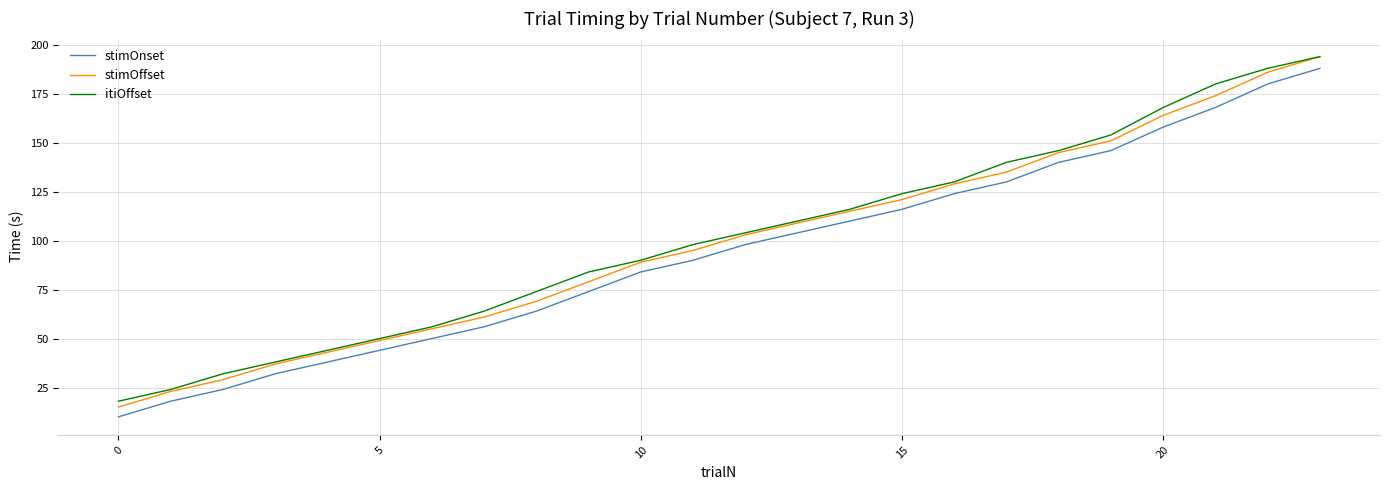

What is the difference between the maximum and minimum values in the itiOffset series?

176